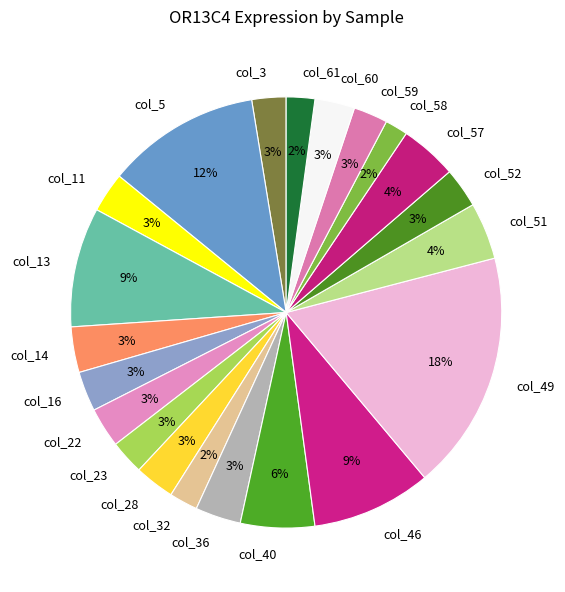

Combined, do col_11 and col_57 account for over 50%?

No